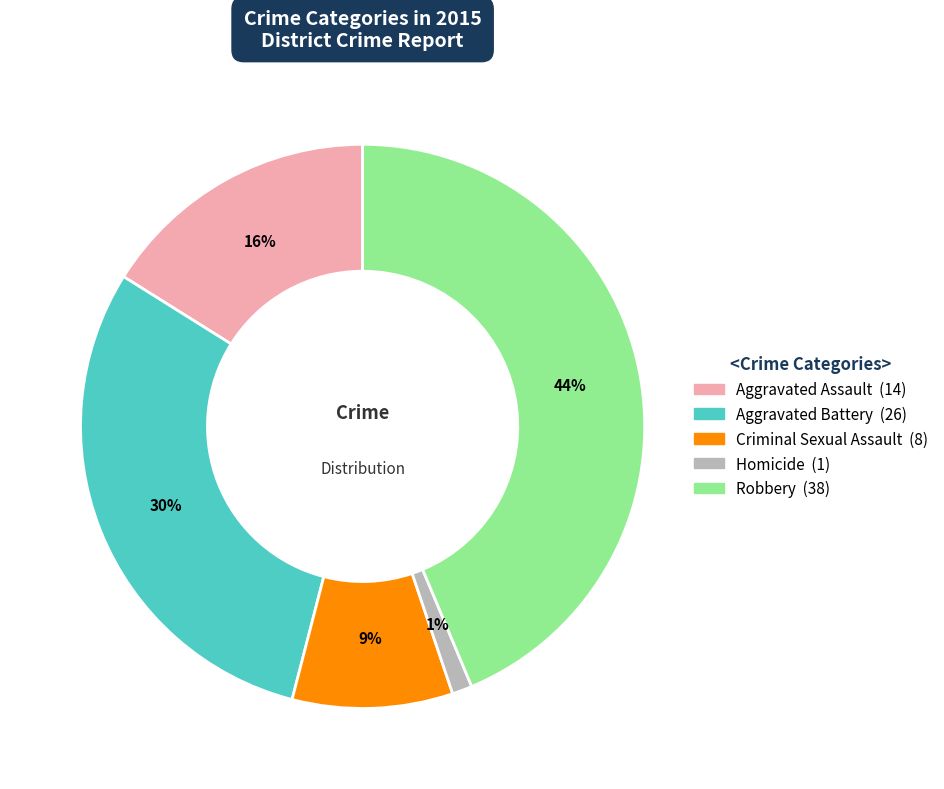

Is it true that Homicide is 11% of the pie?

False